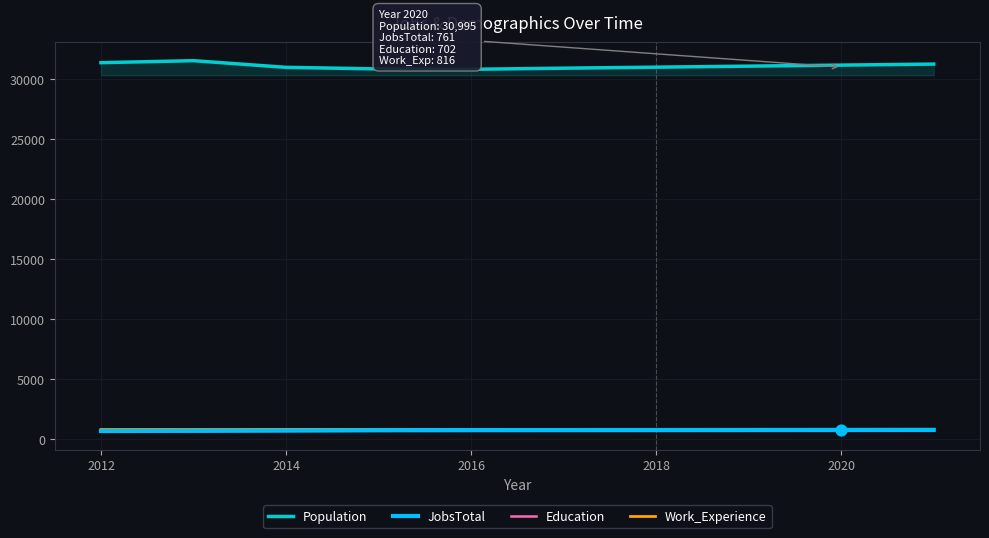

Which series reaches the minimum Y coordinate?

Education